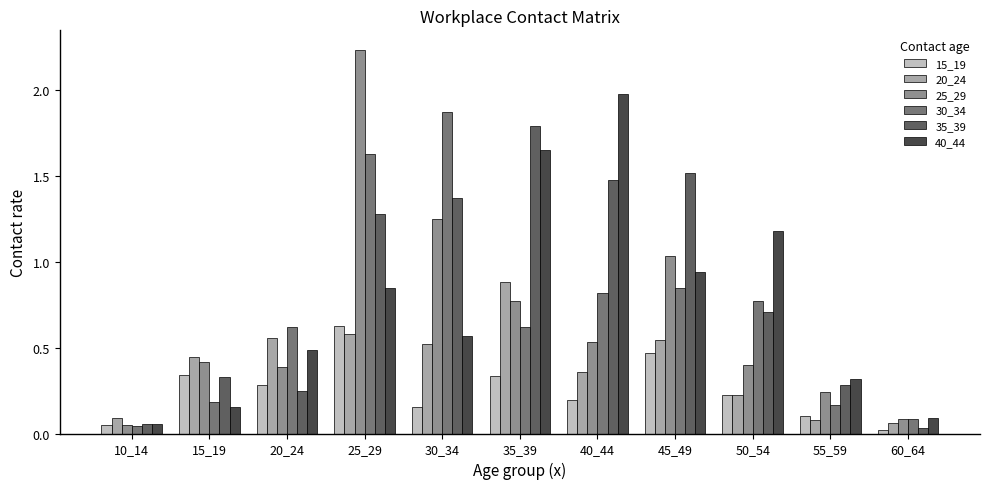

What is the total value across all series at 30_34?

5.7